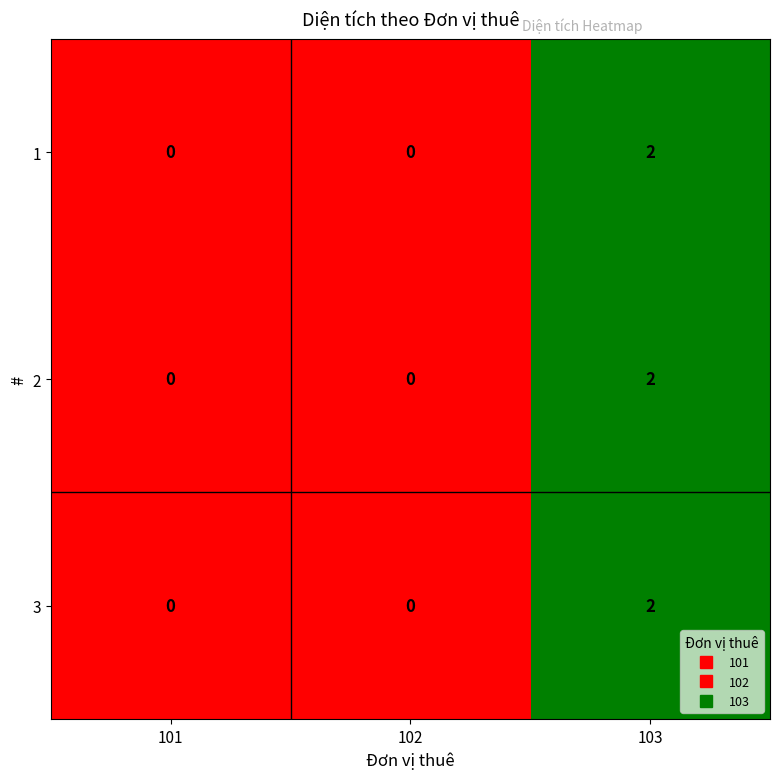

Reading right to left, extract all data points from this chart.

1: 2	0	0
2: 2	0	0
3: 2	0	0